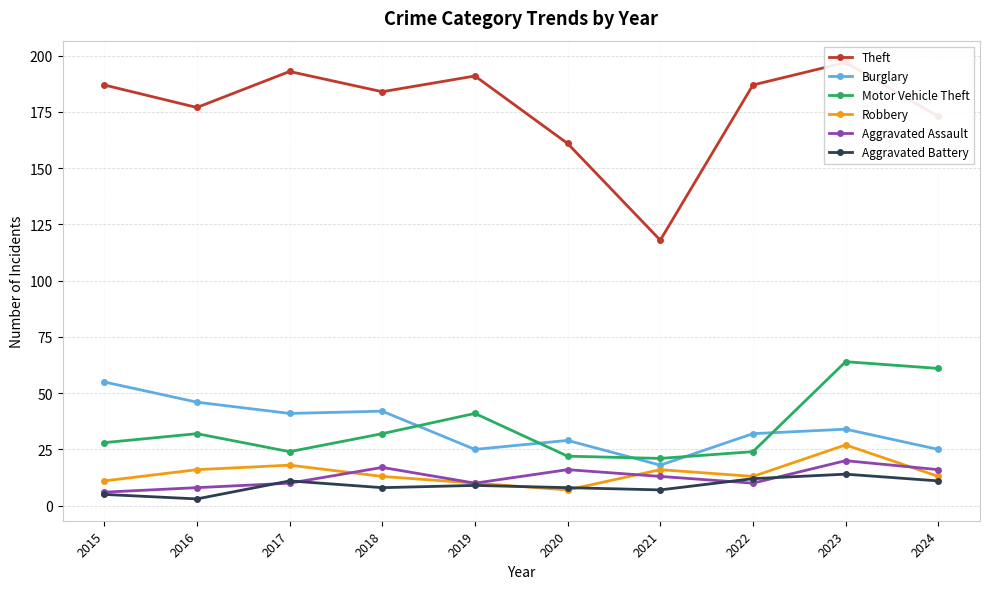

How many data points in Theft are above 187?

3